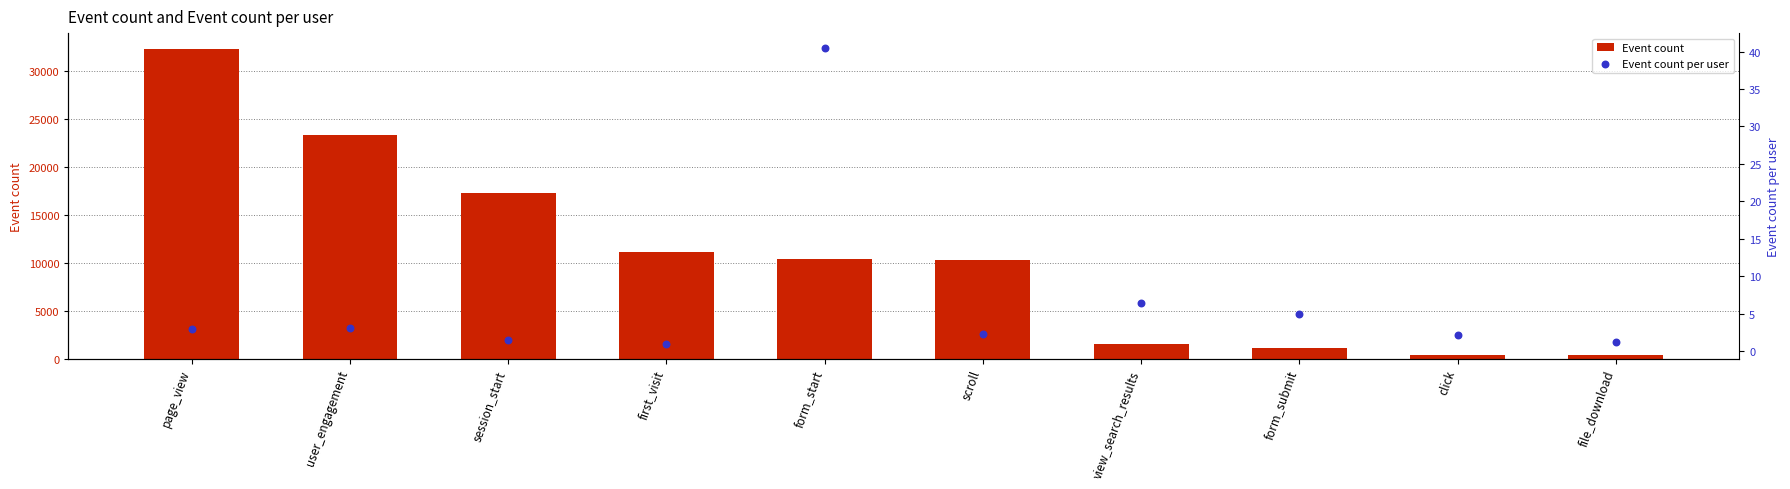

What is the total value across all series at first_visit?

11084.0